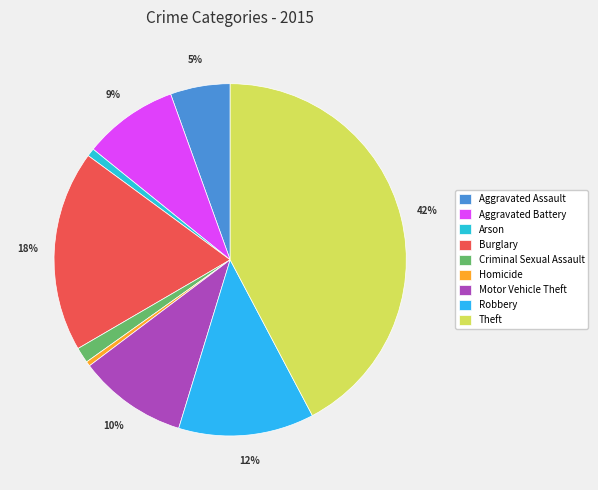

What portion of the pie excludes Aggravated Assault?

94.5%